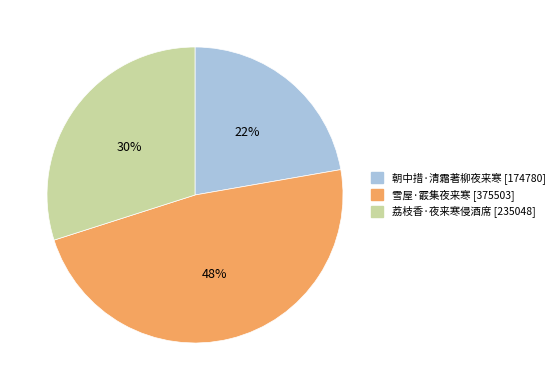

To the nearest percent, what is the average slice percentage?

33%